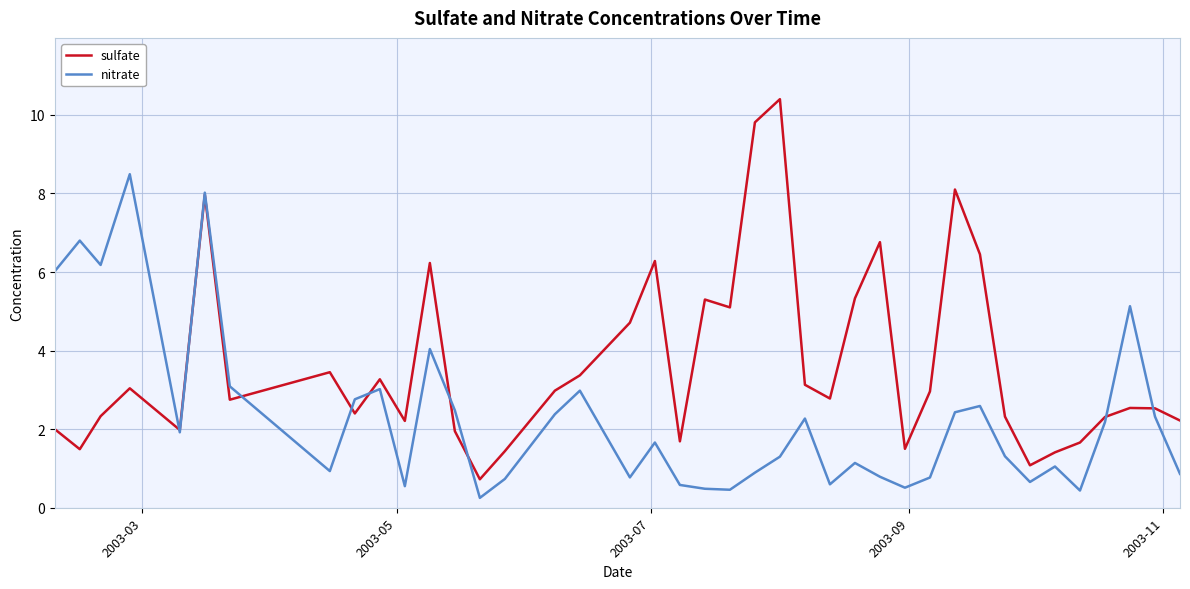

Which series ends up on top after the final intersection of sulfate and nitrate?

sulfate